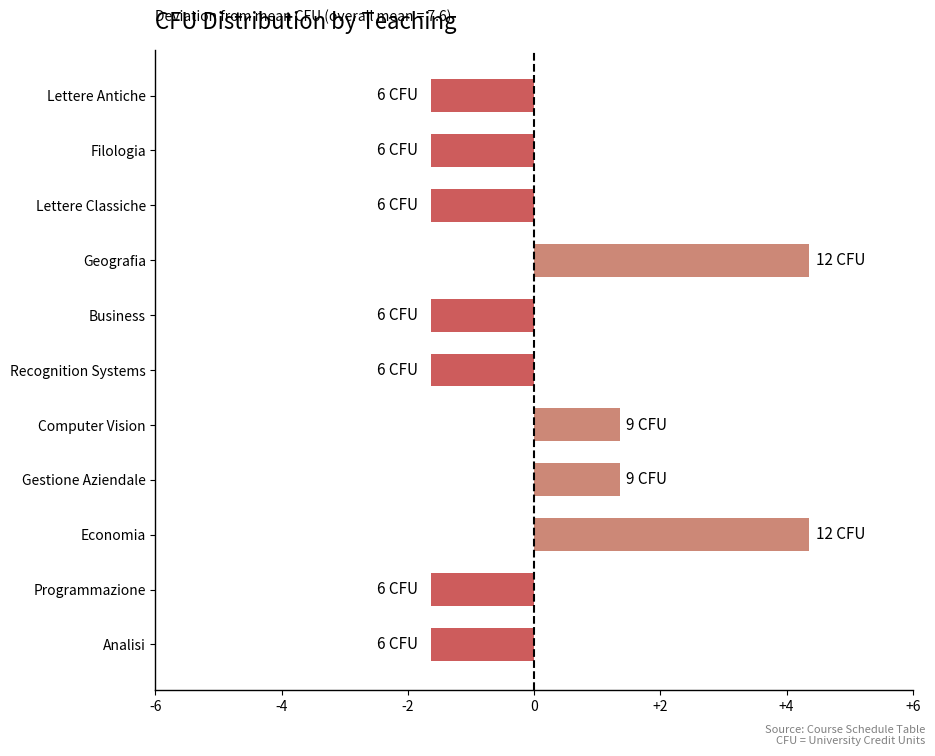

What is the difference between the maximum and minimum values?

6.0